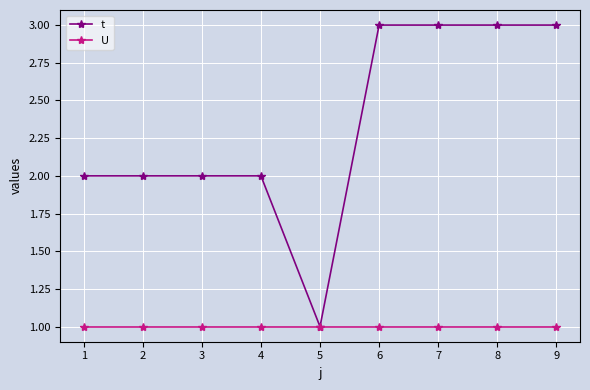

Reading left to right, list all the values displayed in this chart.

t: 2	2	2	2	1	3	3	3	3
U: 1	1	1	1	1	1	1	1	1